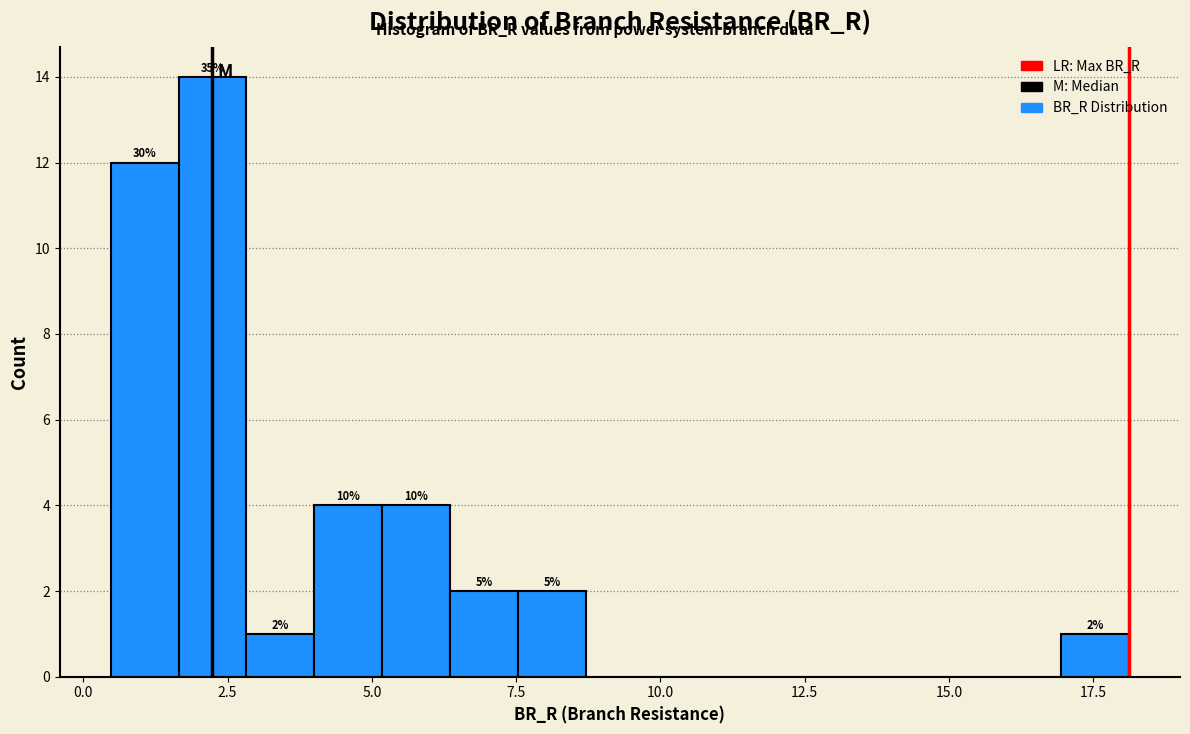

Read against the x-axis, roughly where is the centre of the tallest bar?

2.0